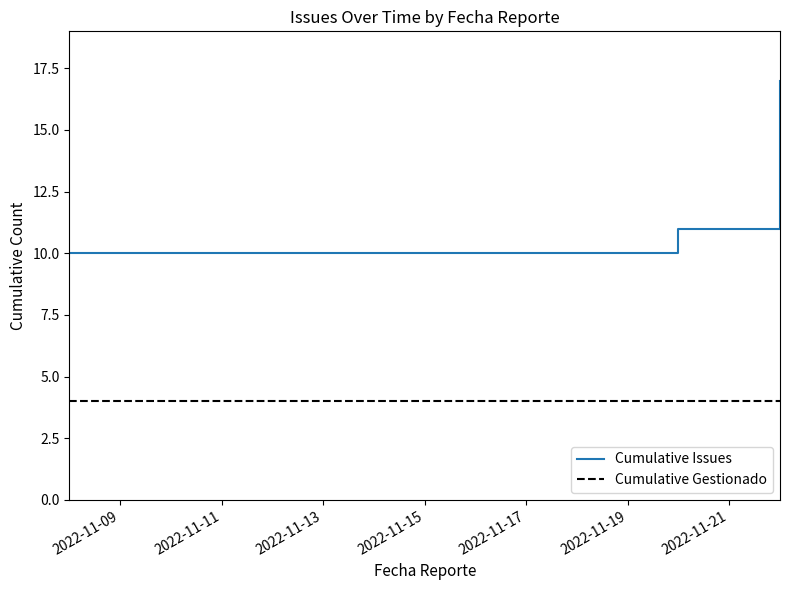

What is the sum of all Cumulative Gestionado values?

16